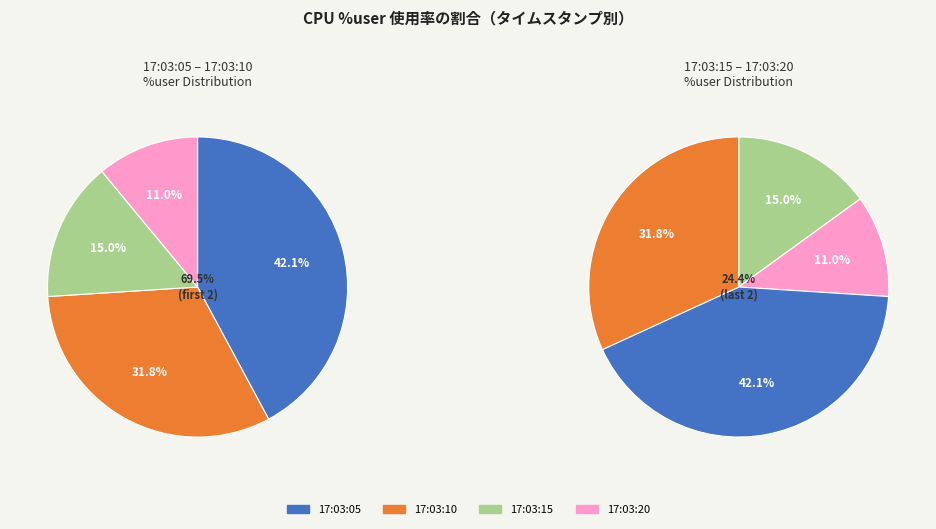

Is there any slice that represents more than half of the pie?

No